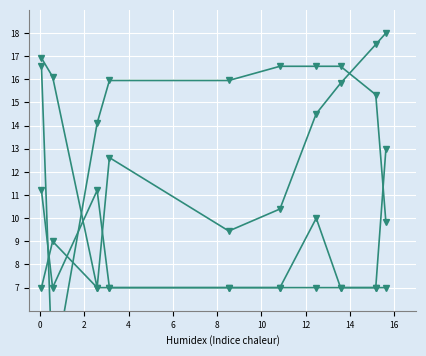

True or false: col_2 and col_4 intersect in this chart.

False